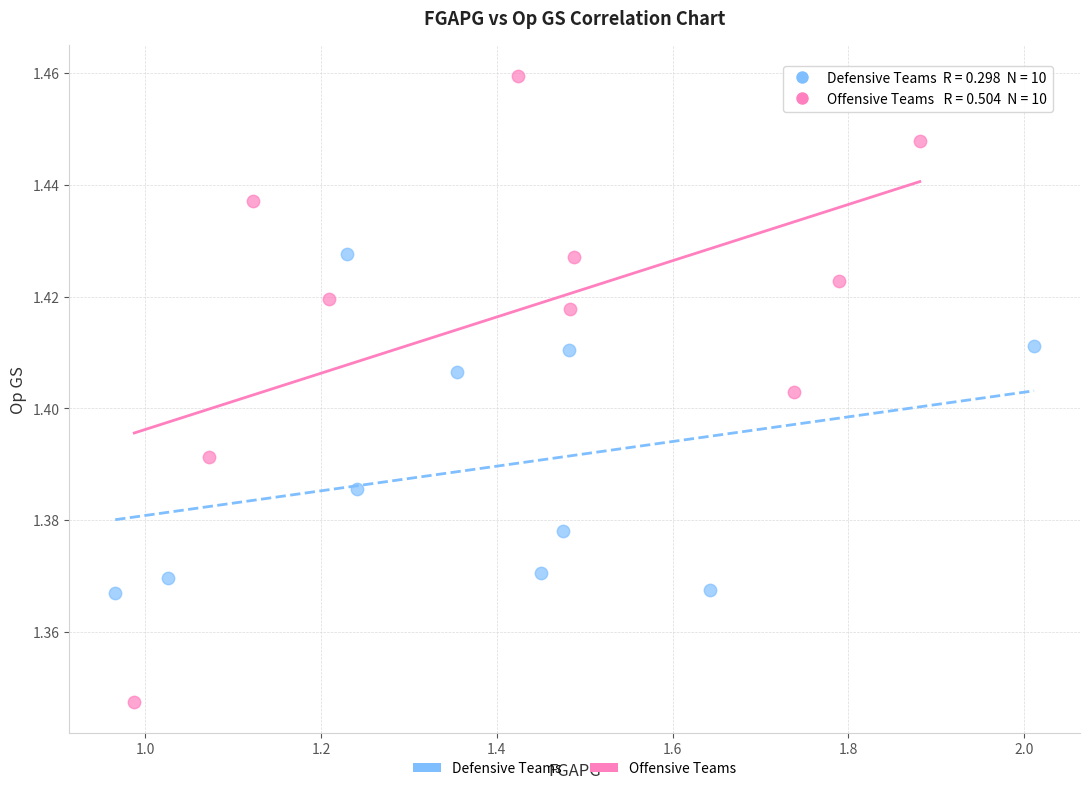

Which series has the largest Y range (max minus min)?

Offensive Teams